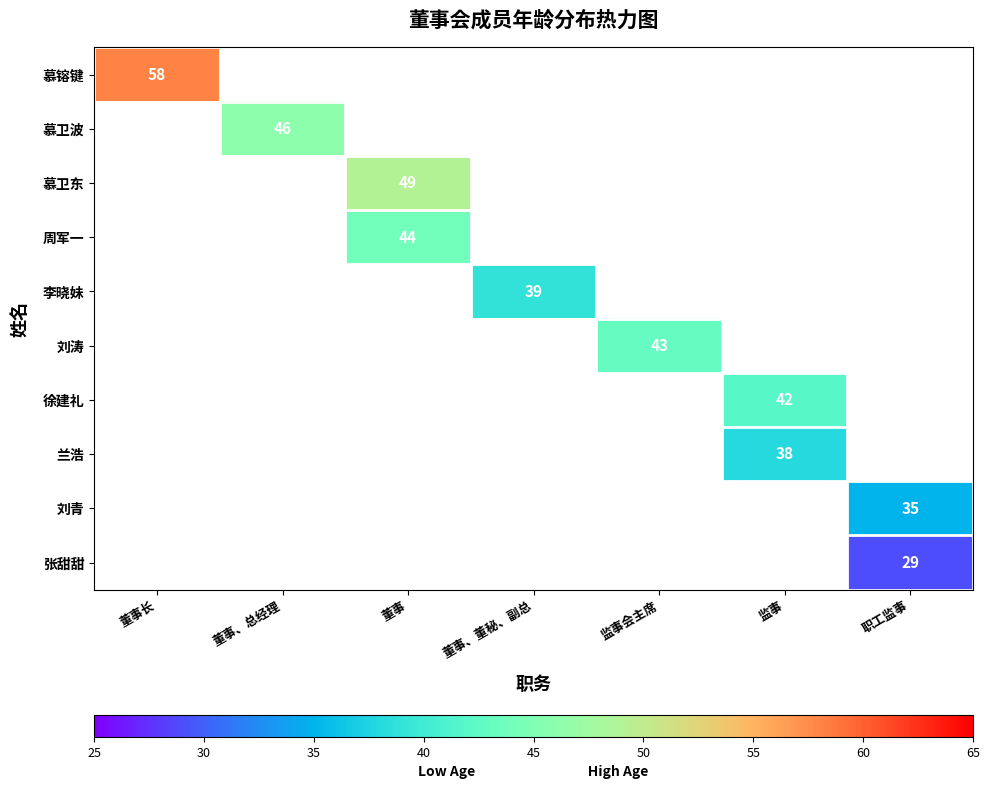

The value of 徐建礼 at 监事 is 24. True or false?

False